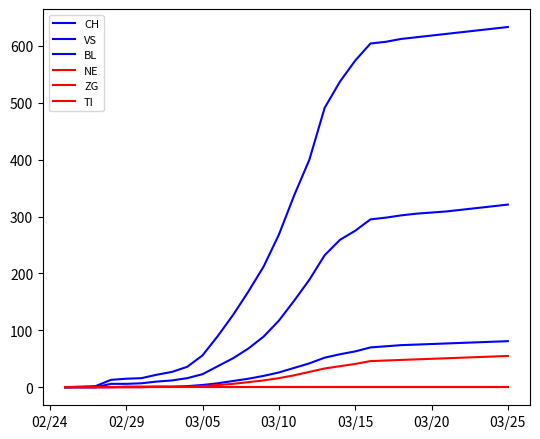

Does the chart display data point markers on the line(s)?

No